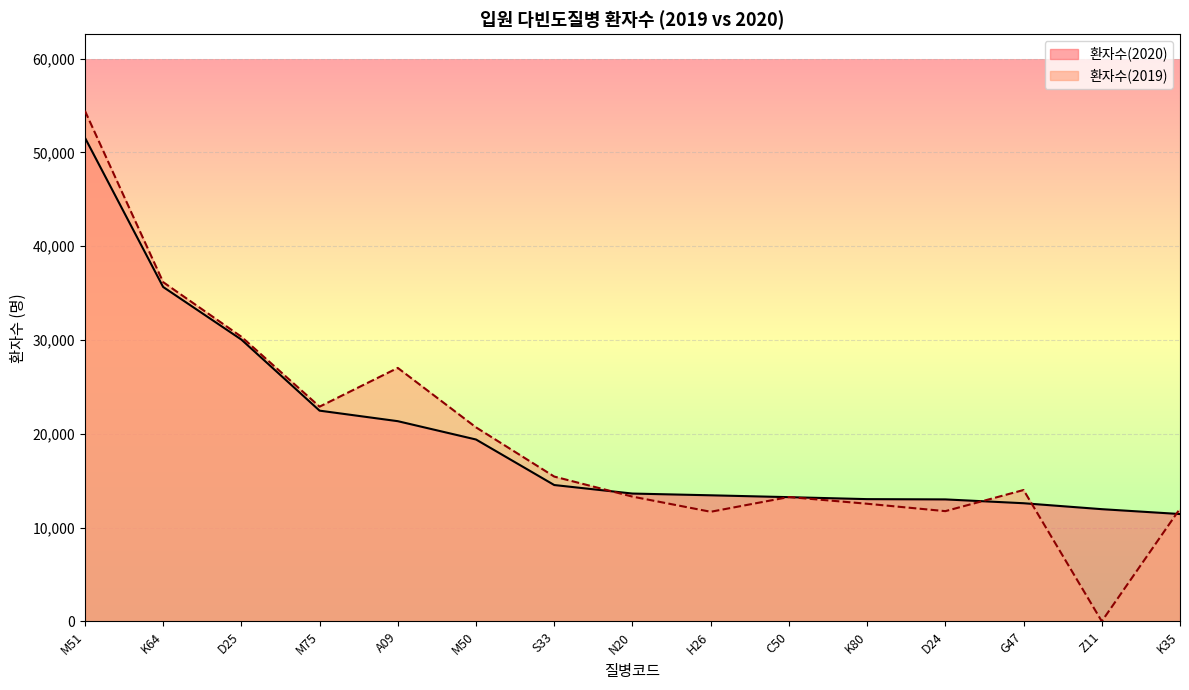

Which series changed the most between M50 and S33?

환자수(2019)